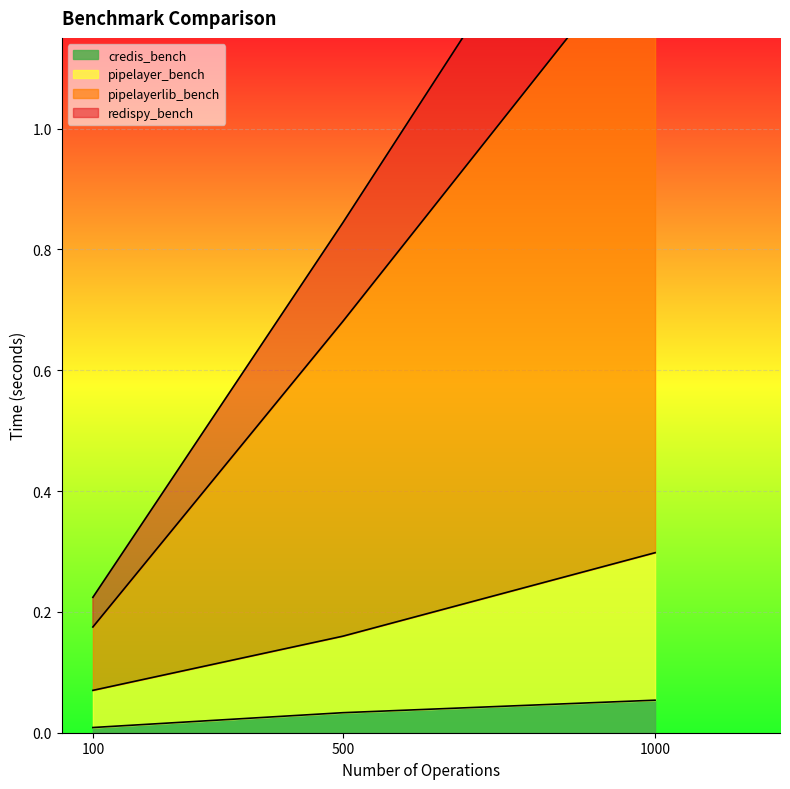

Which category has the lowest value in the credis_bench series?

100